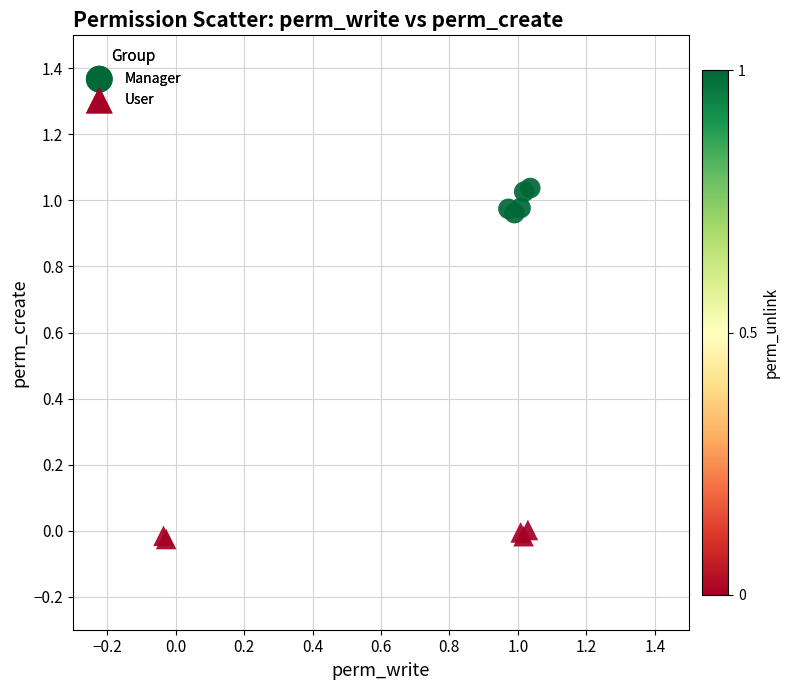

Which series contains the lowest Y value?

User